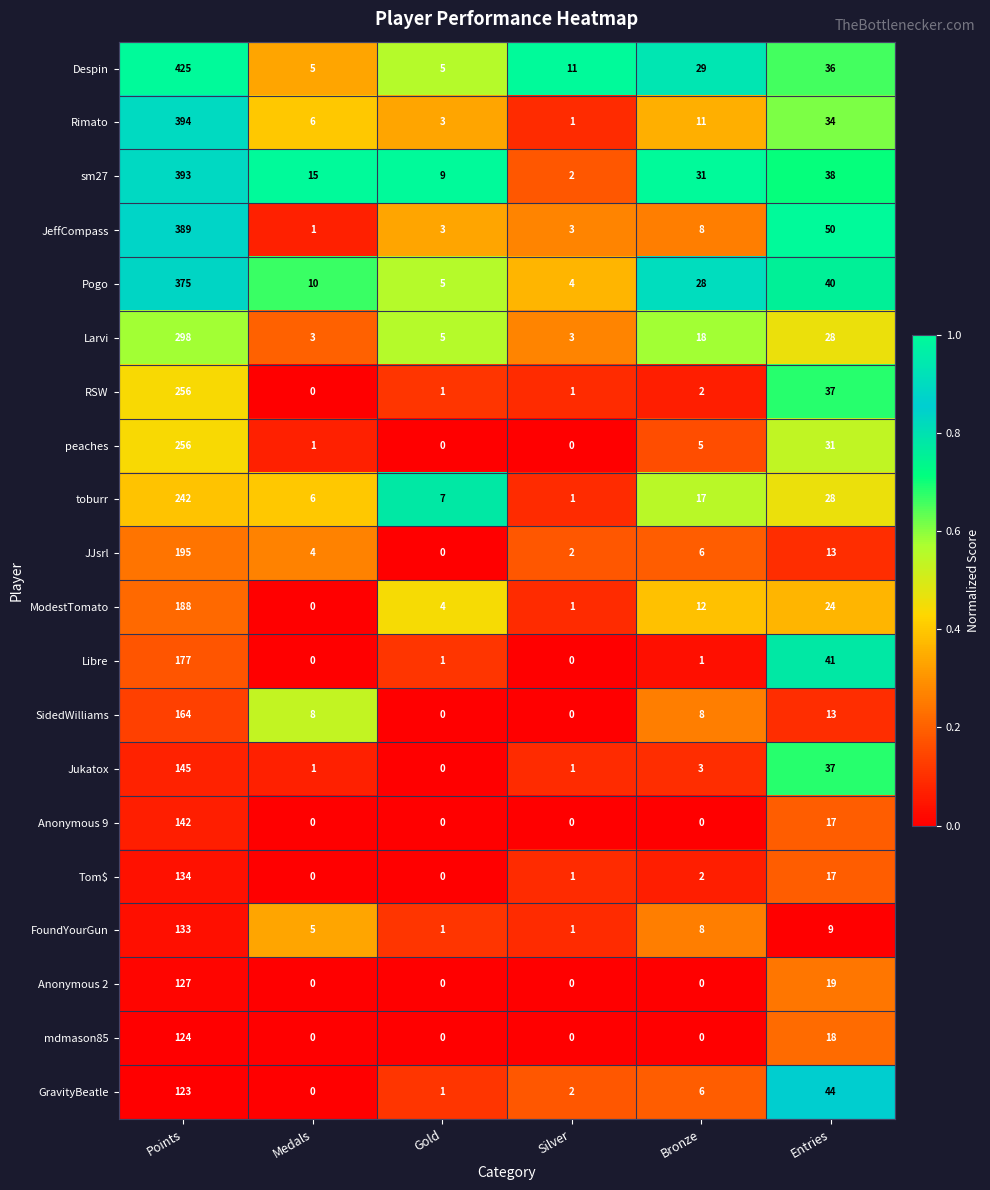

Where does the SidedWilliams series first go above 8?

Points